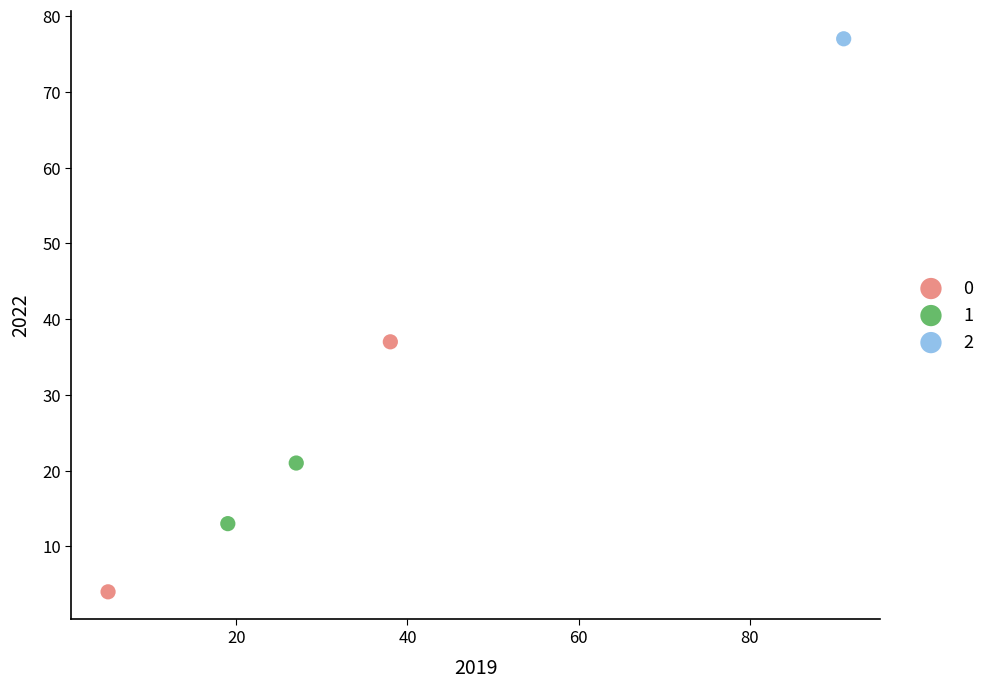

What are all the series names shown in the legend?

0, 1, 2